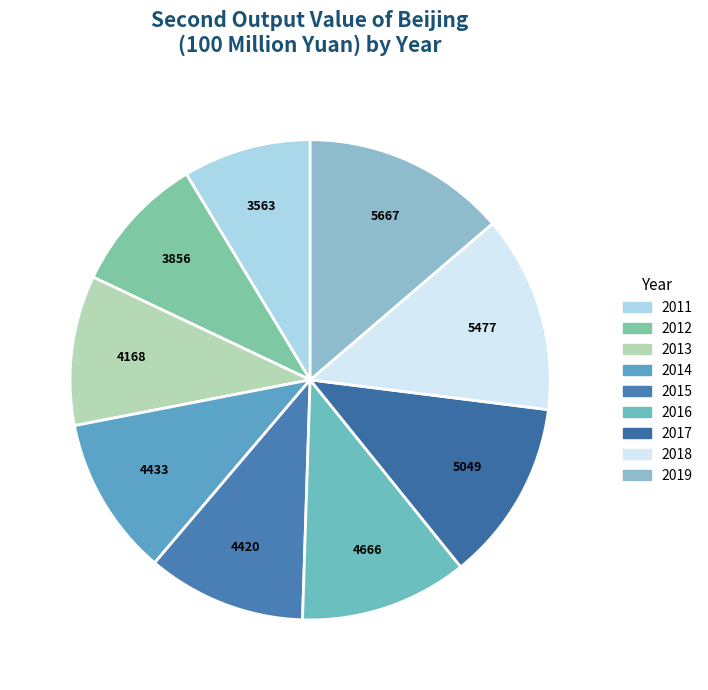

Does any single category account for the majority?

No